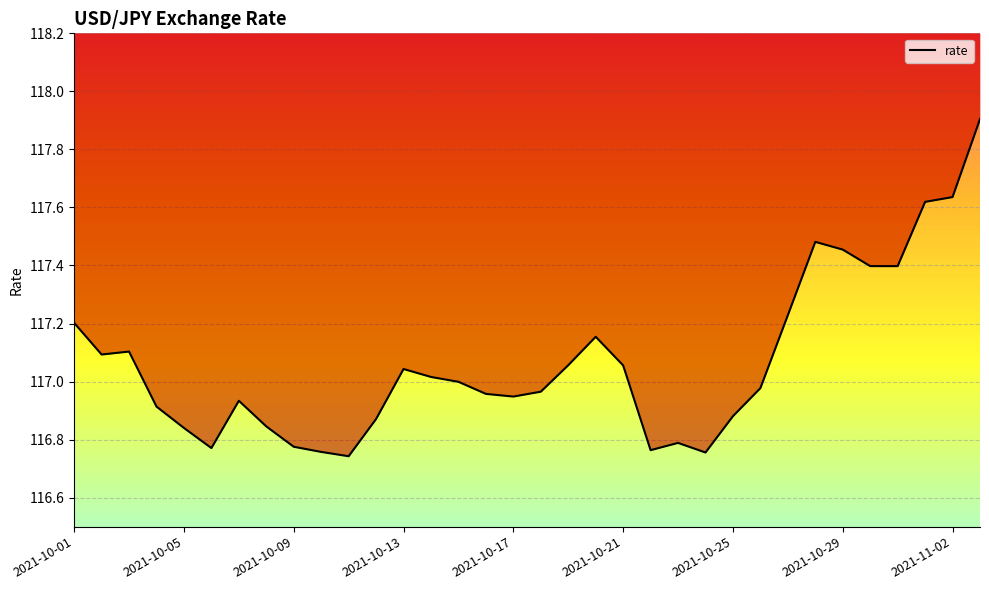

True or false: there are more than 2 points higher than both neighbors.

True